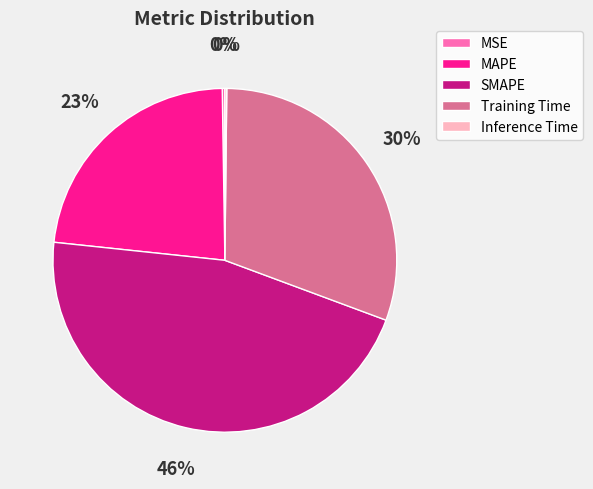

The Training Time slice represents 17% of the pie. True or false?

False